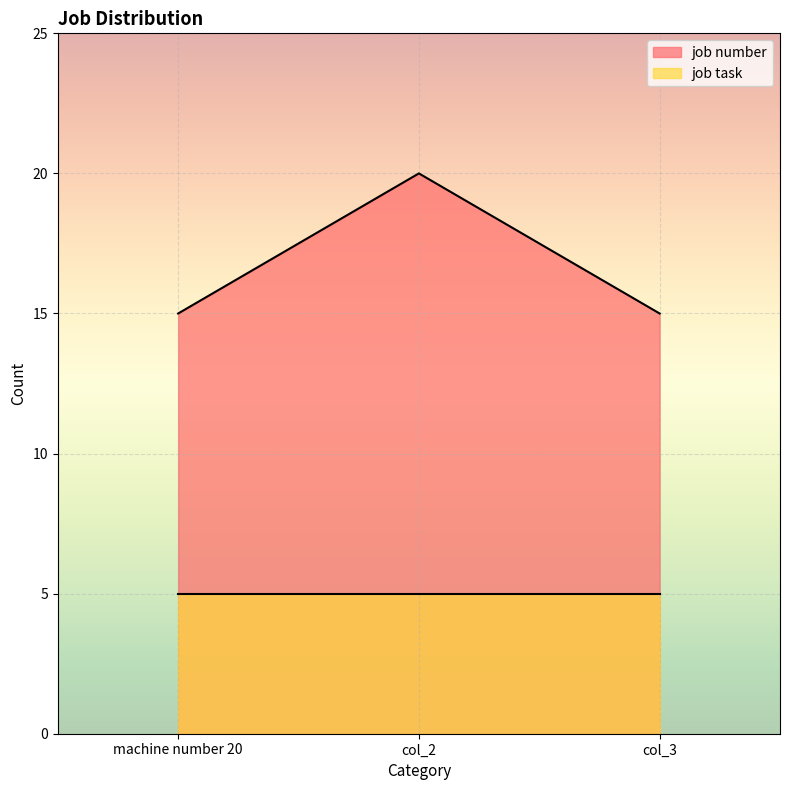

How many lines are shown in the chart?

2